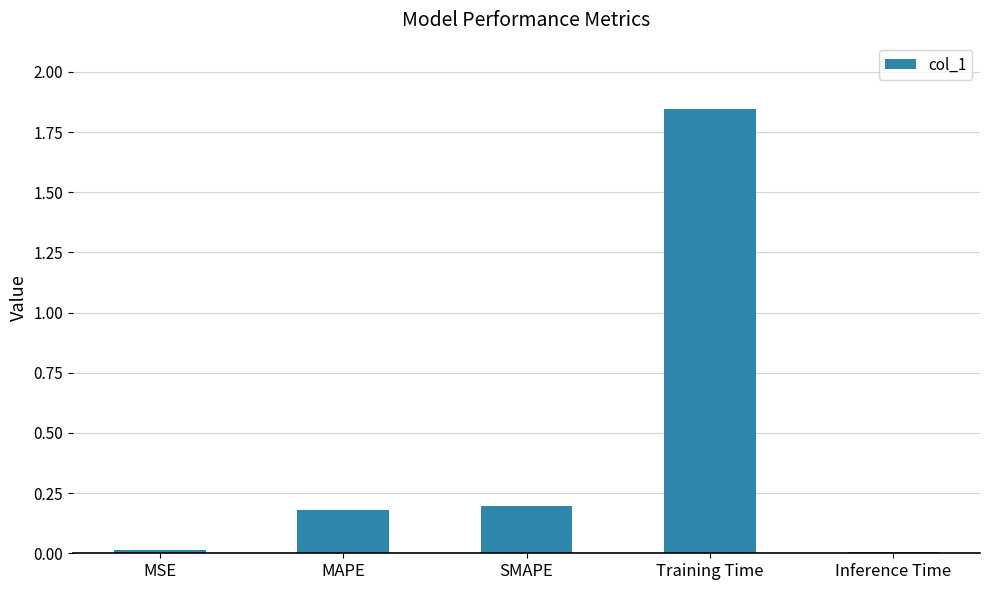

Count the number of data series in this chart.

1